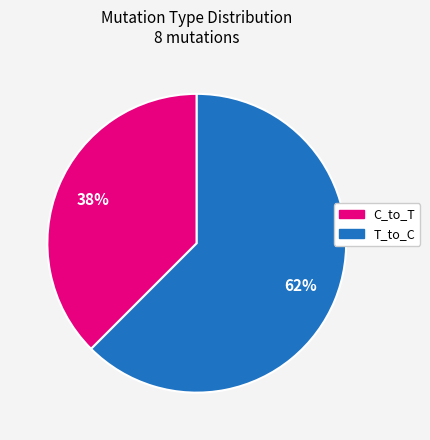

To the nearest percent, what is the average slice percentage?

50%